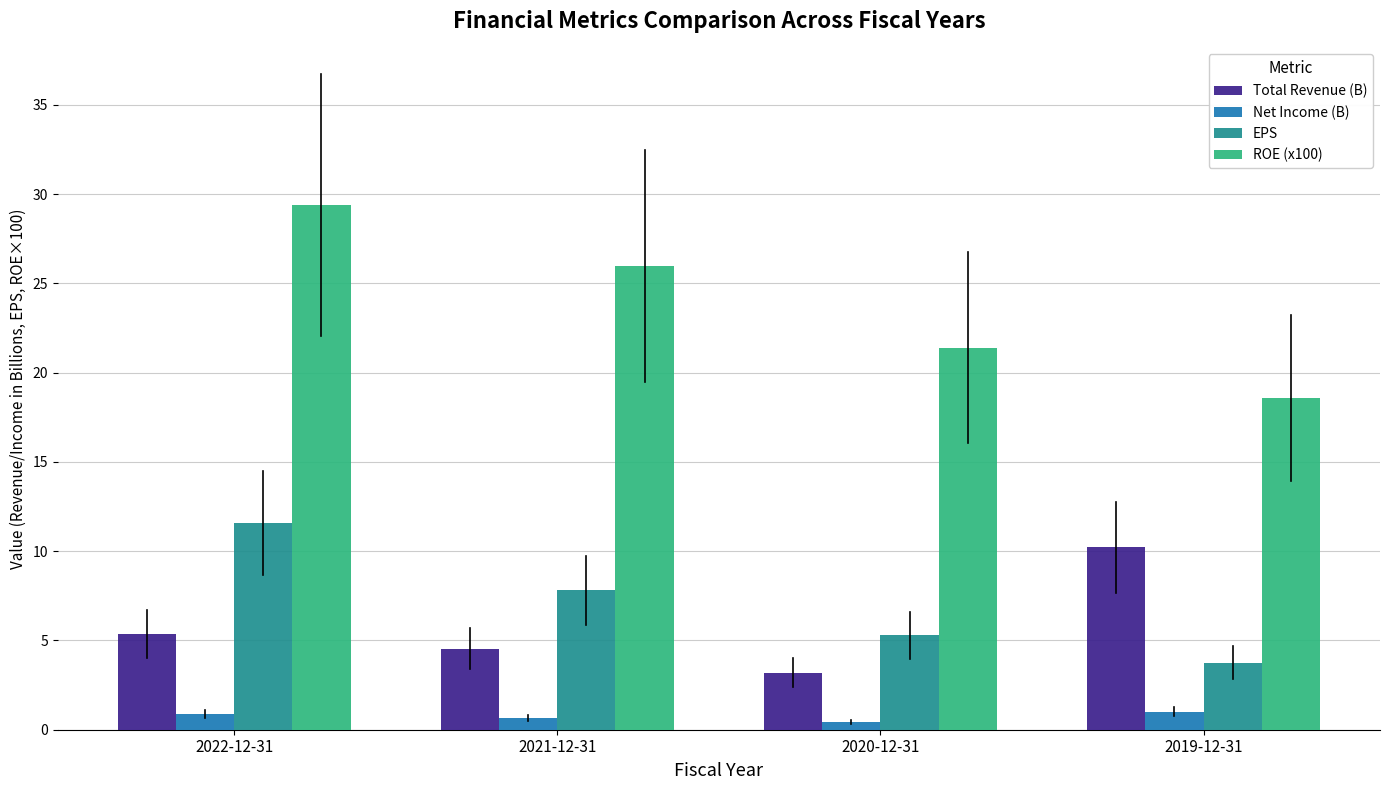

Which series changed the most between 2021-12-31 and 2020-12-31?

ROE (x100)